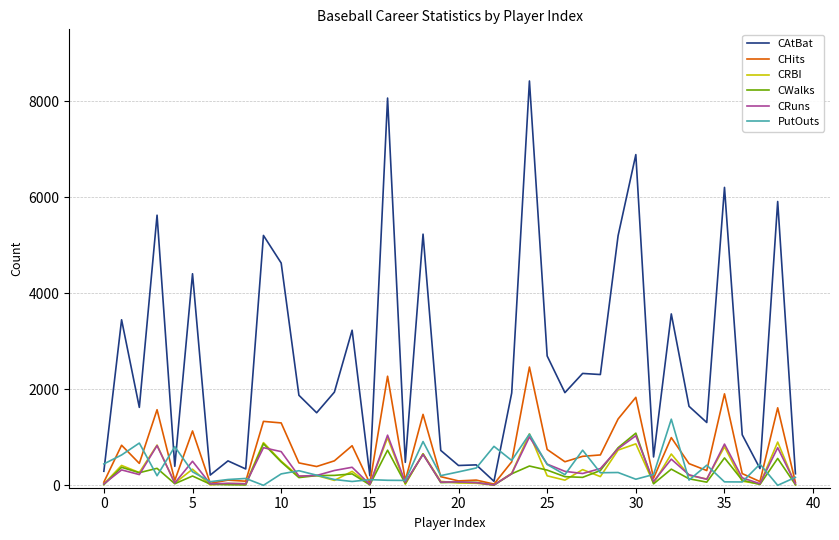

What is the greatest value displayed?

8424